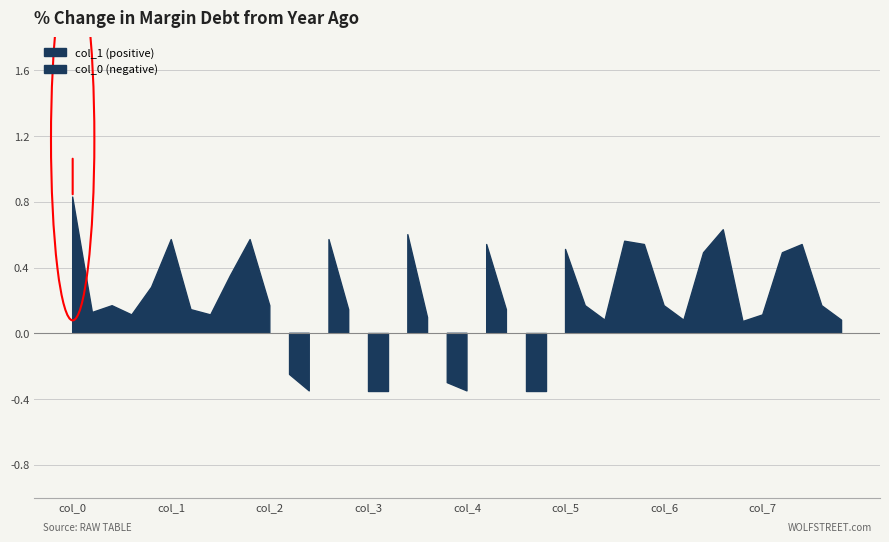

What are all the series names shown in the legend?

col_0, col_1